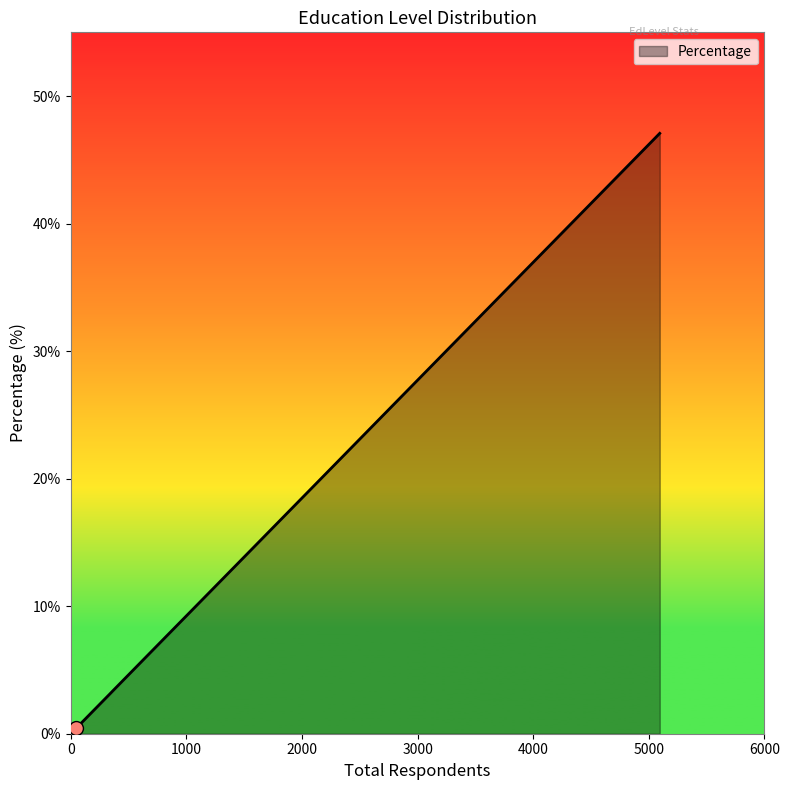

What is the maximum value shown in the chart?

47.1